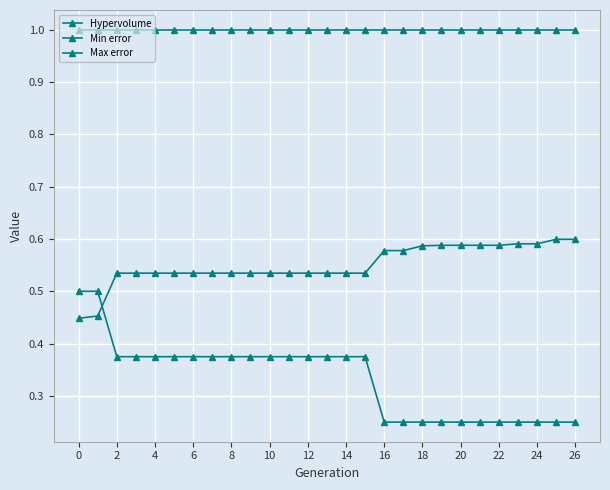

True or false: Max error and Hypervolume intersect in this chart.

False